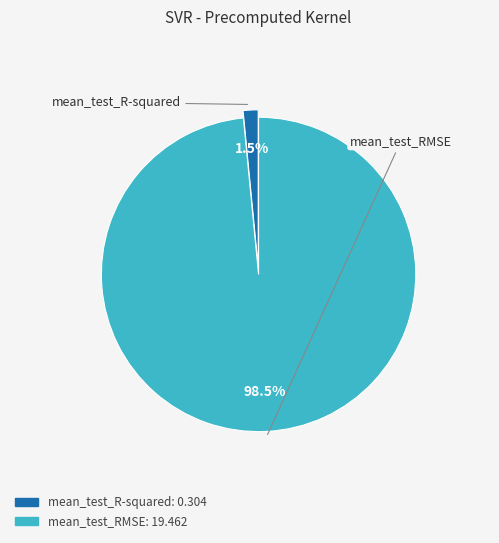

Between mean_test_RMSE and mean_test_R-squared, which is larger?

mean_test_RMSE